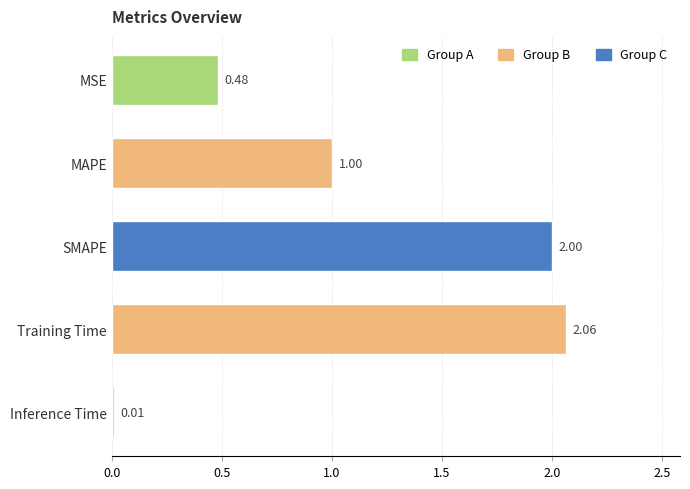

Where is the data nearest to the value 1?

MAPE